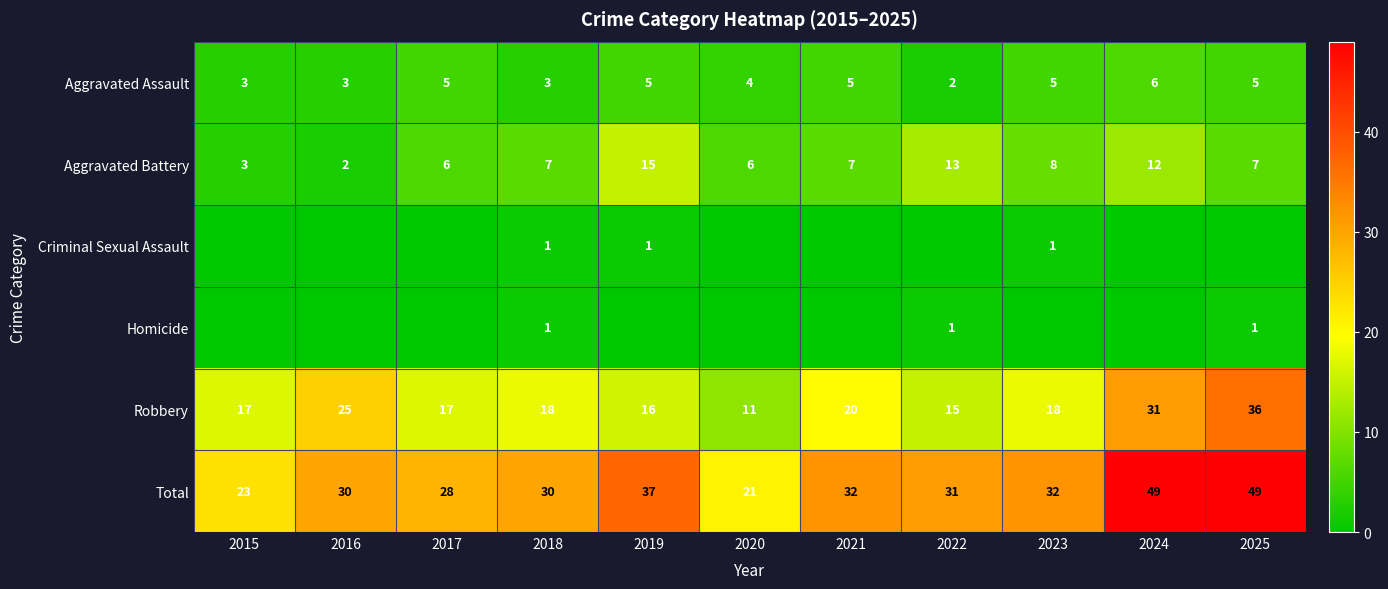

What is the total value across all series at 2025?

98